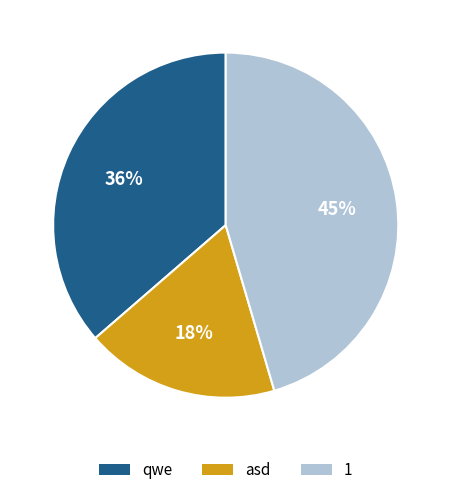

What is the ratio of the value at qwe to the value at 1?

0.8